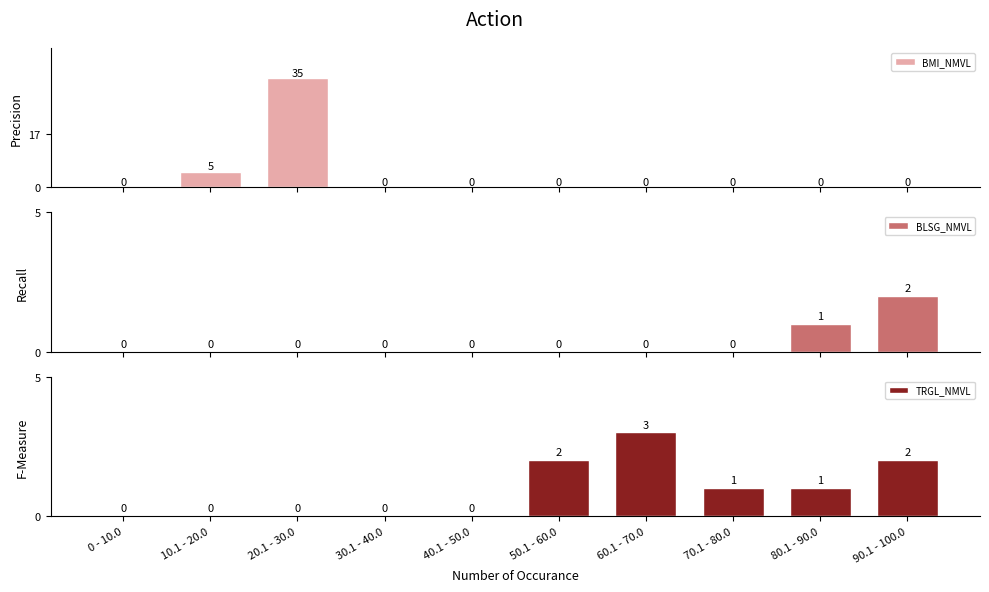

What is the difference between the maximum and minimum values in the TRGL_NMVL series?

3